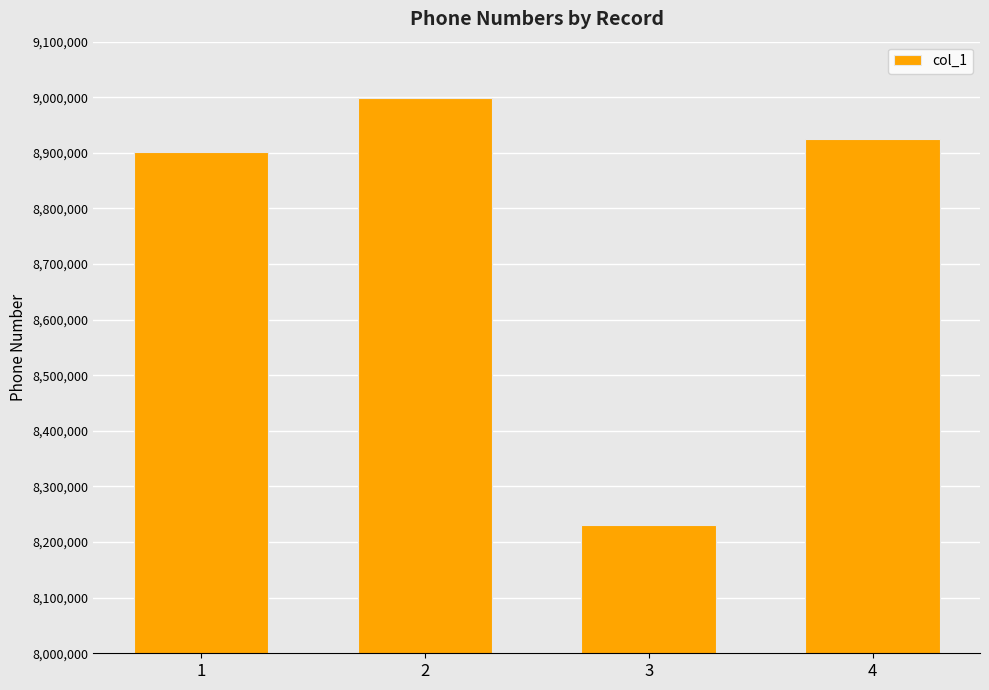

Rank the categories by value from lowest to highest.

3, 1, 4, 2